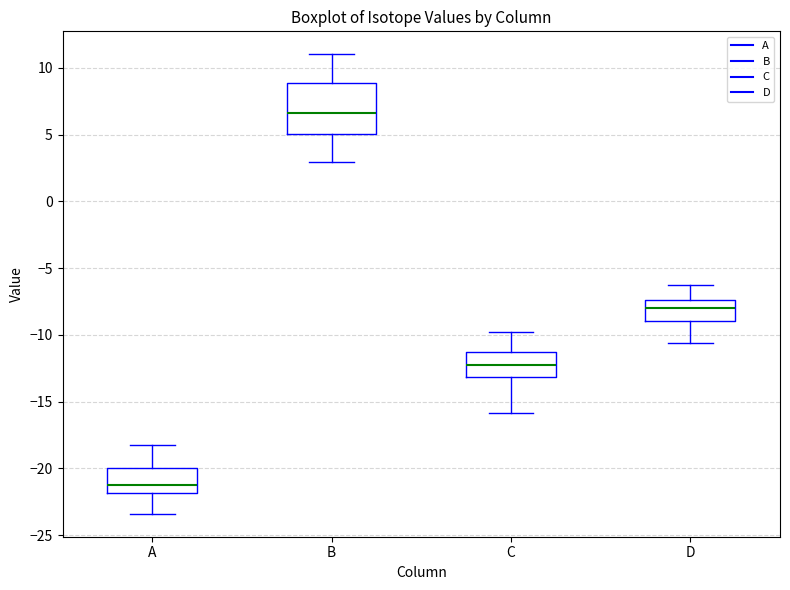

Which box's median line is the highest?

B